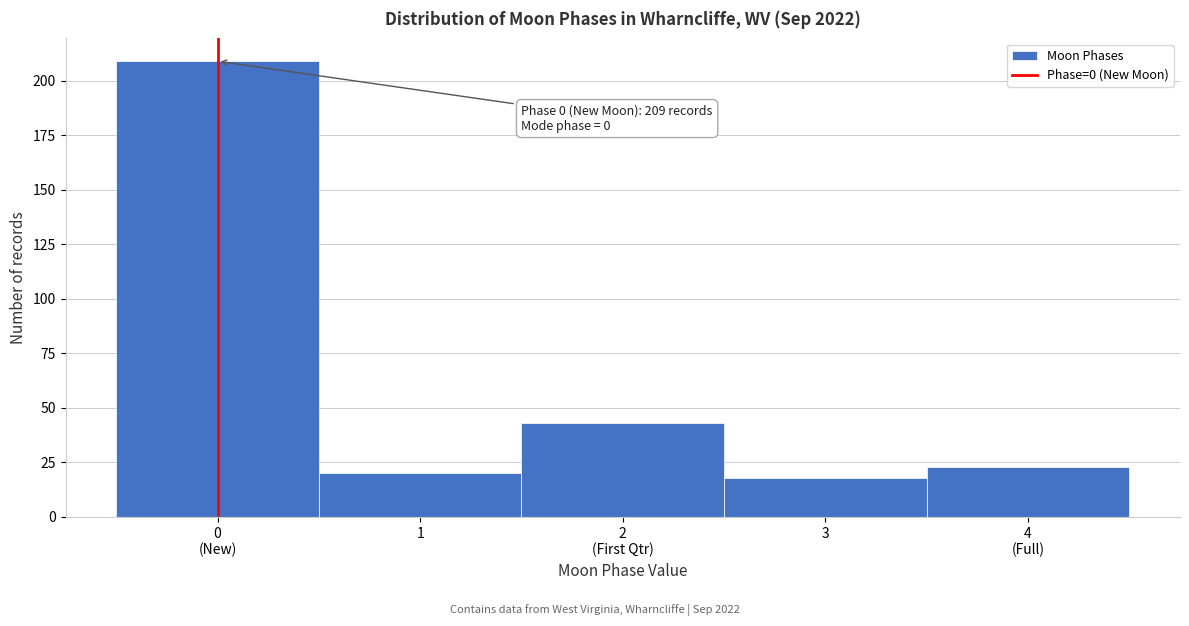

Reading left to right, list all the values displayed in this chart.

209	20	43	18	23